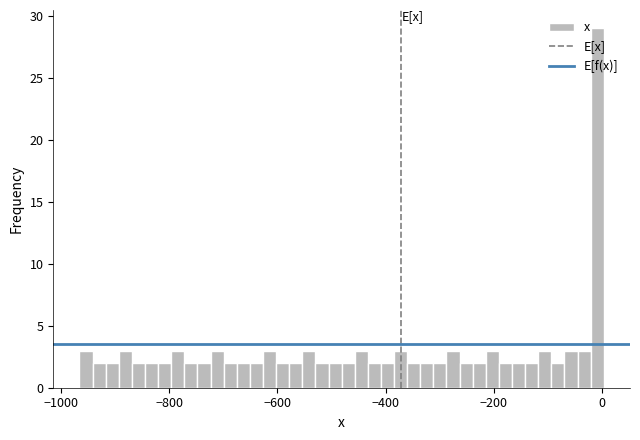

Read against the x-axis, roughly where is the centre of the tallest bar?

0